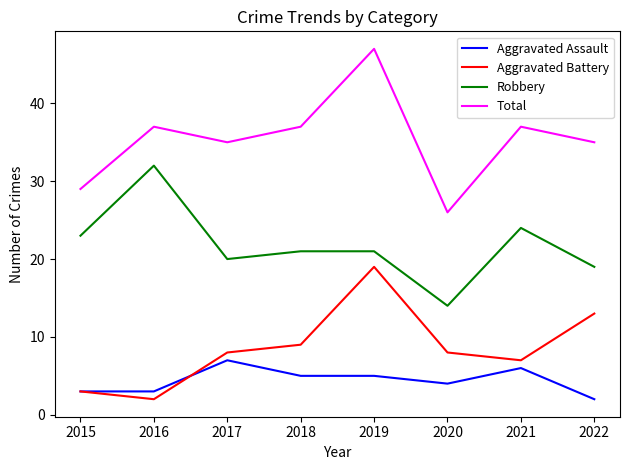

The Aggravated Battery series shows 3 at 2015. True or false?

True